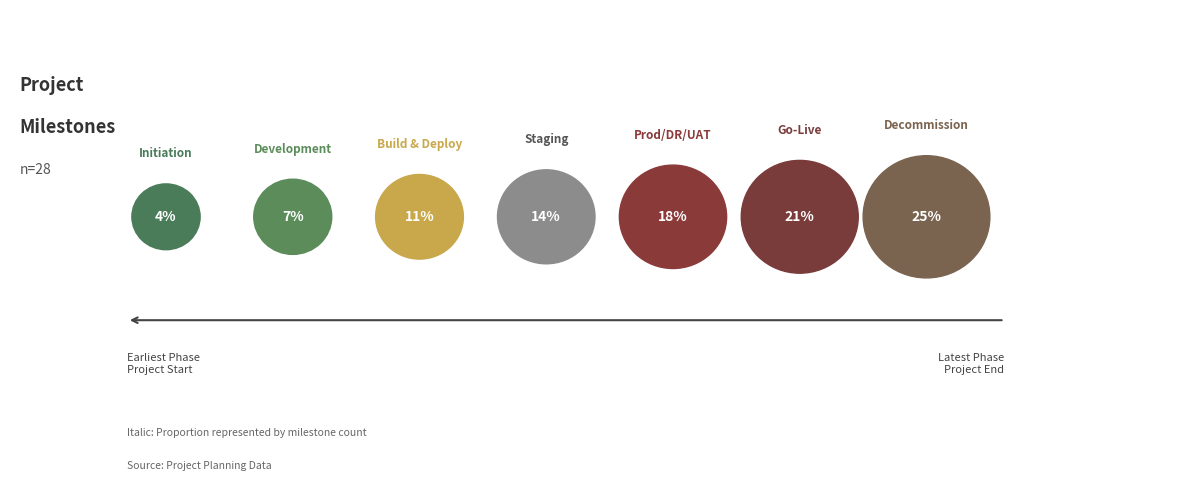

Rank the categories by value from highest to lowest.

Decommission, Go-Live, Prod/DR/UAT, Staging, Build & Deploy, Development, Initiation